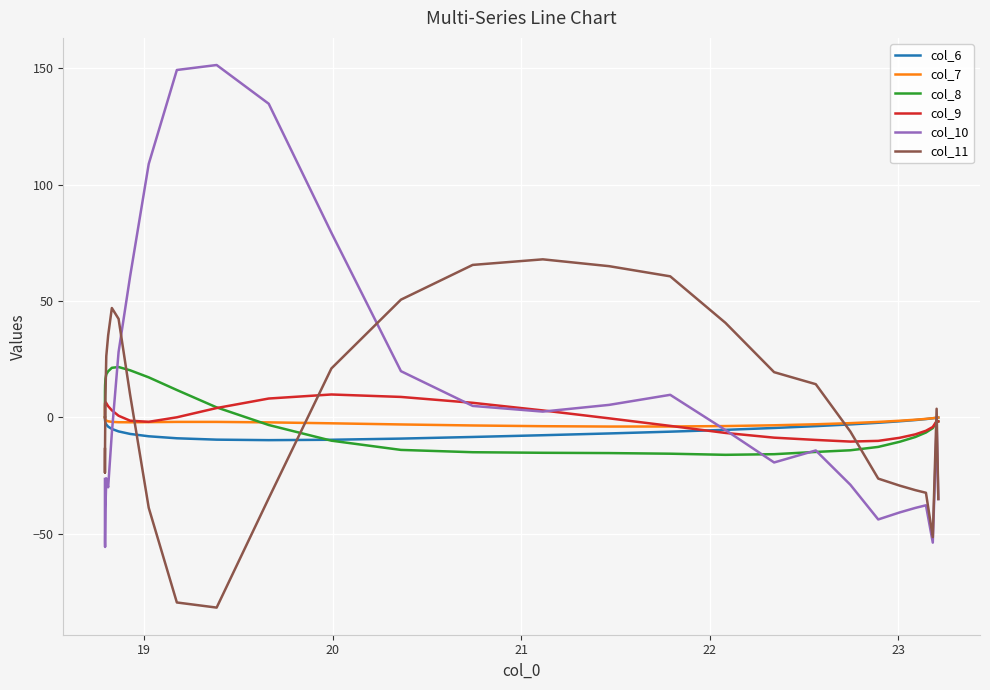

Does the chart display data point markers on the line(s)?

No